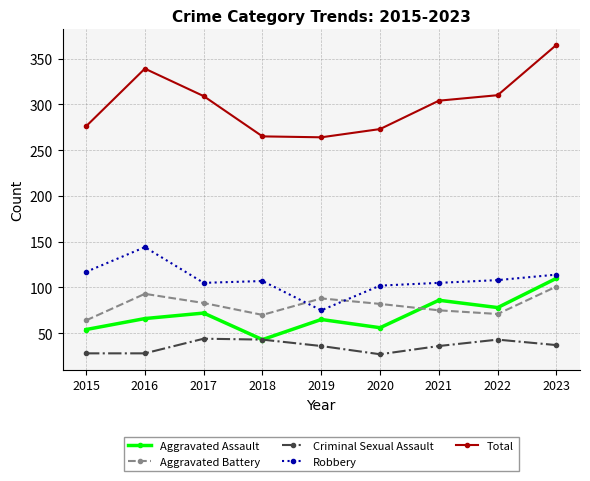

How many lines are shown in the chart?

5